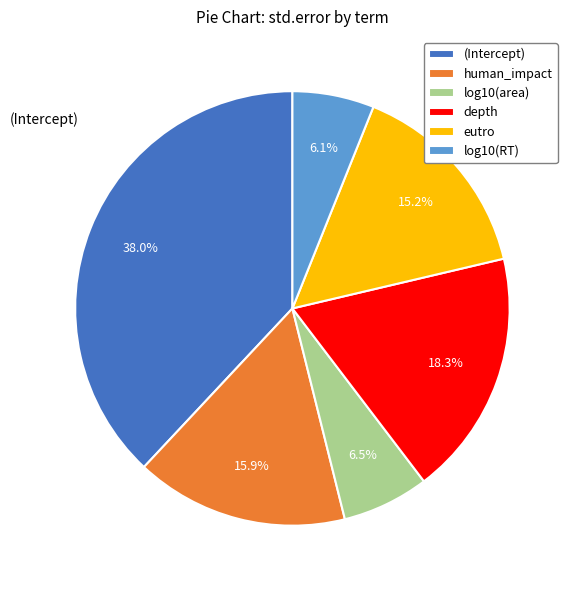

What portion of the pie excludes (Intercept)?

62.0%